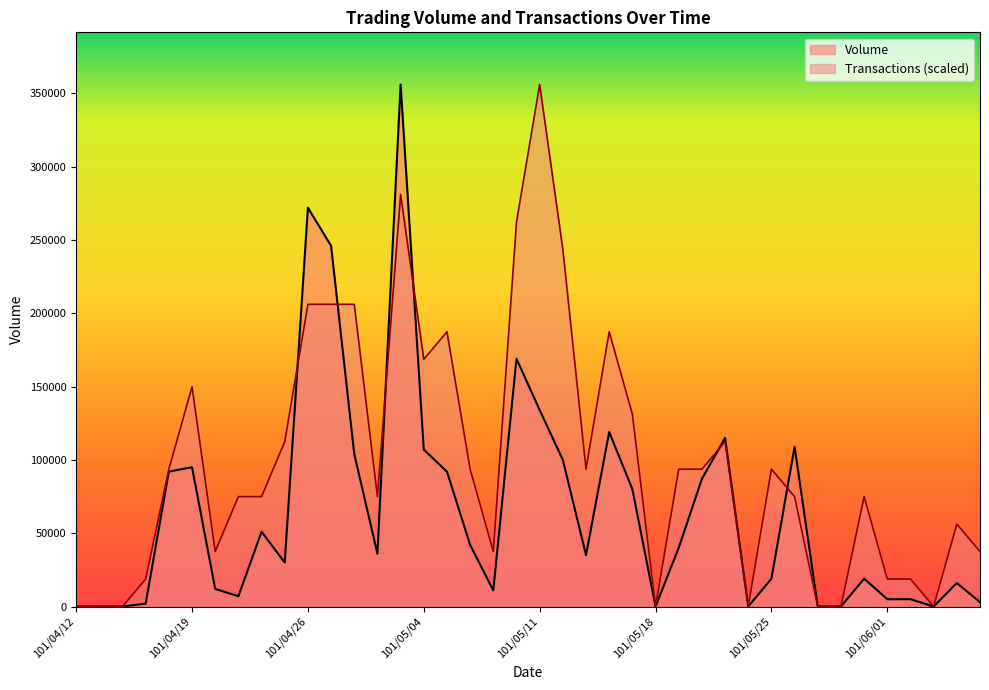

What are all the series names shown in the legend?

Volume, Transactions (scaled)